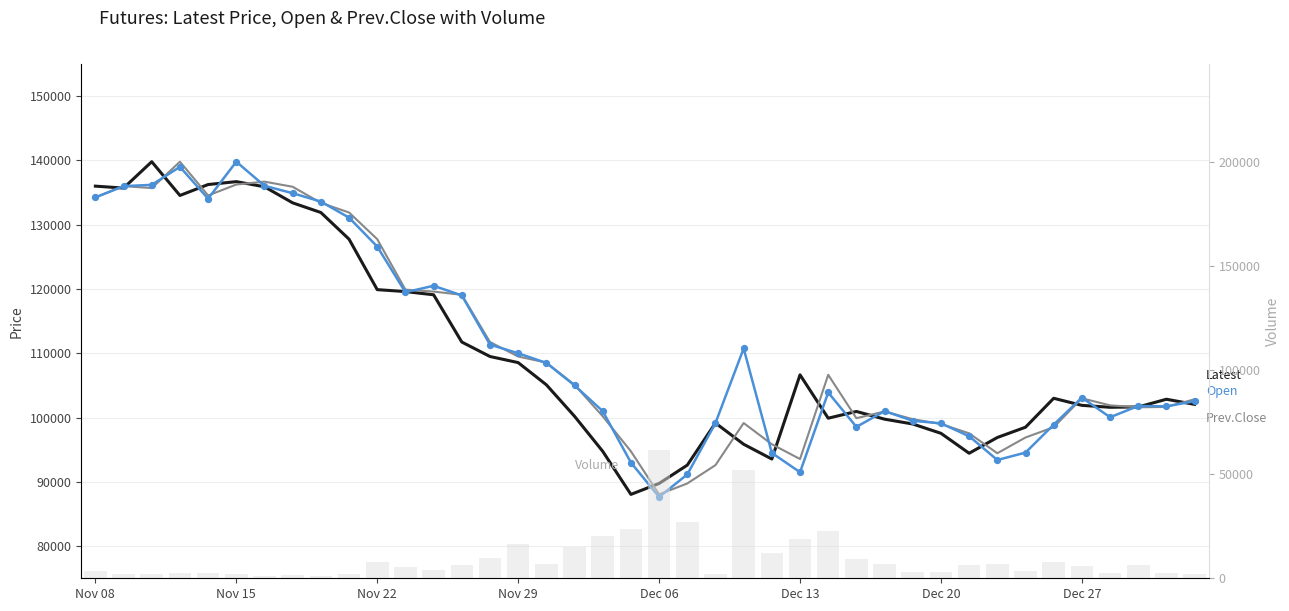

What are all the series names shown in the legend?

Latest, Prev.Close, Open, Volume